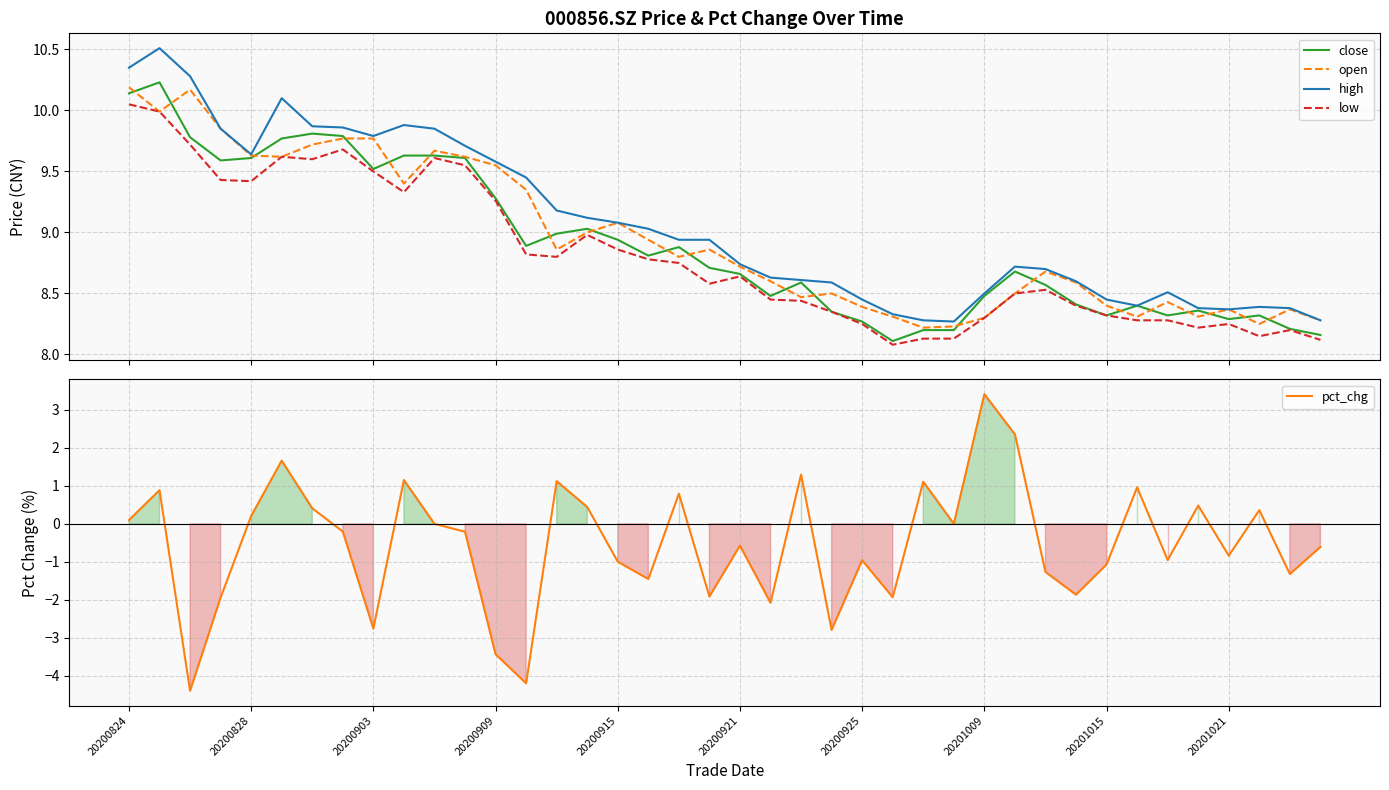

What is the lowest value of the pct_chg series?

-4.4